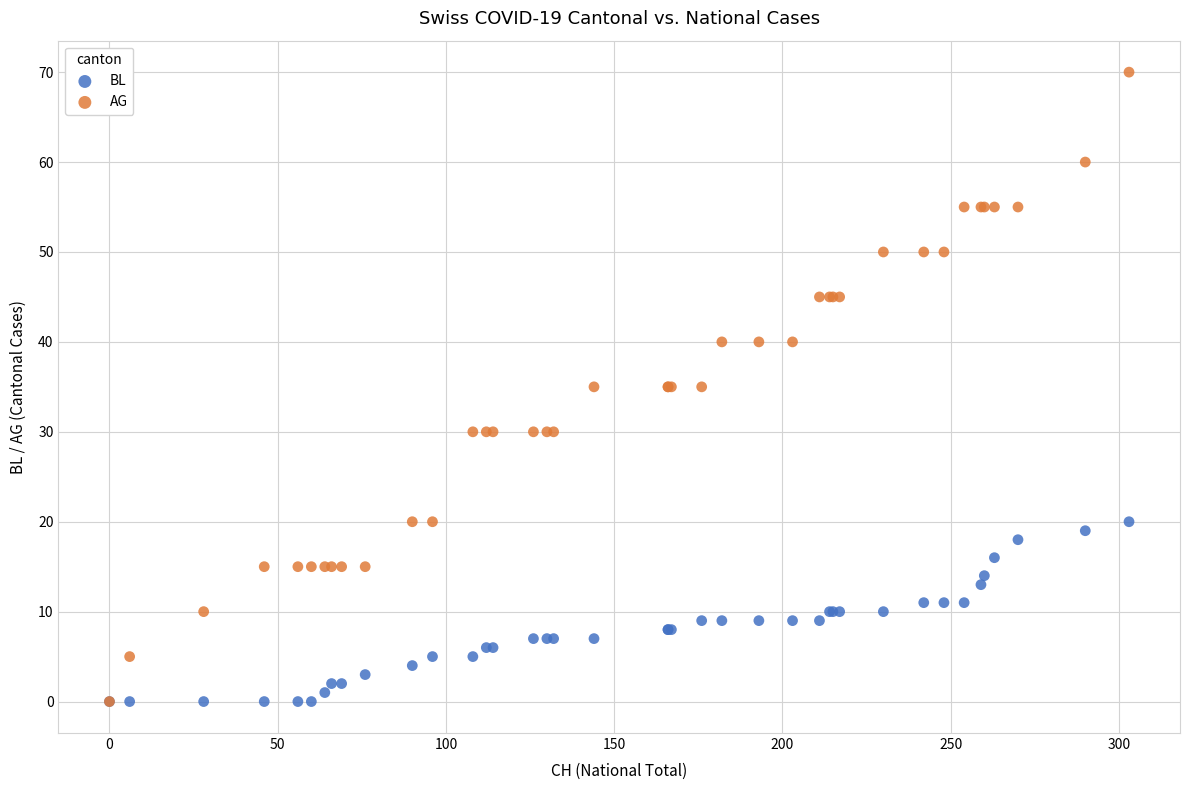

Which series has the largest Y range (max minus min)?

AG